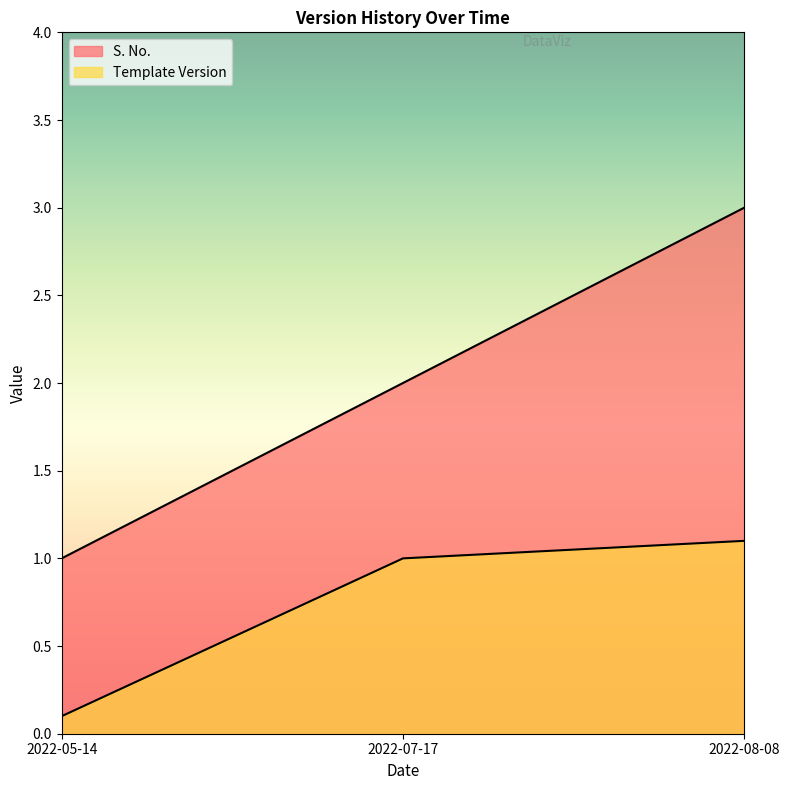

Which label corresponds to the smallest value in the chart?

2022-05-14